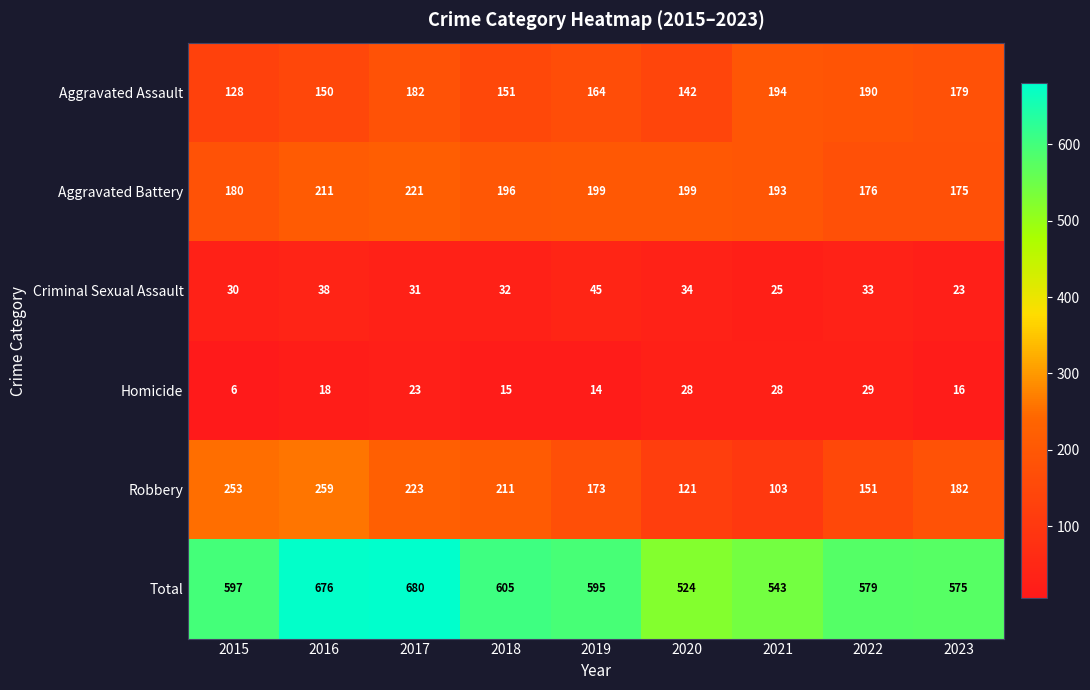

Count the number of categories in the chart.

9